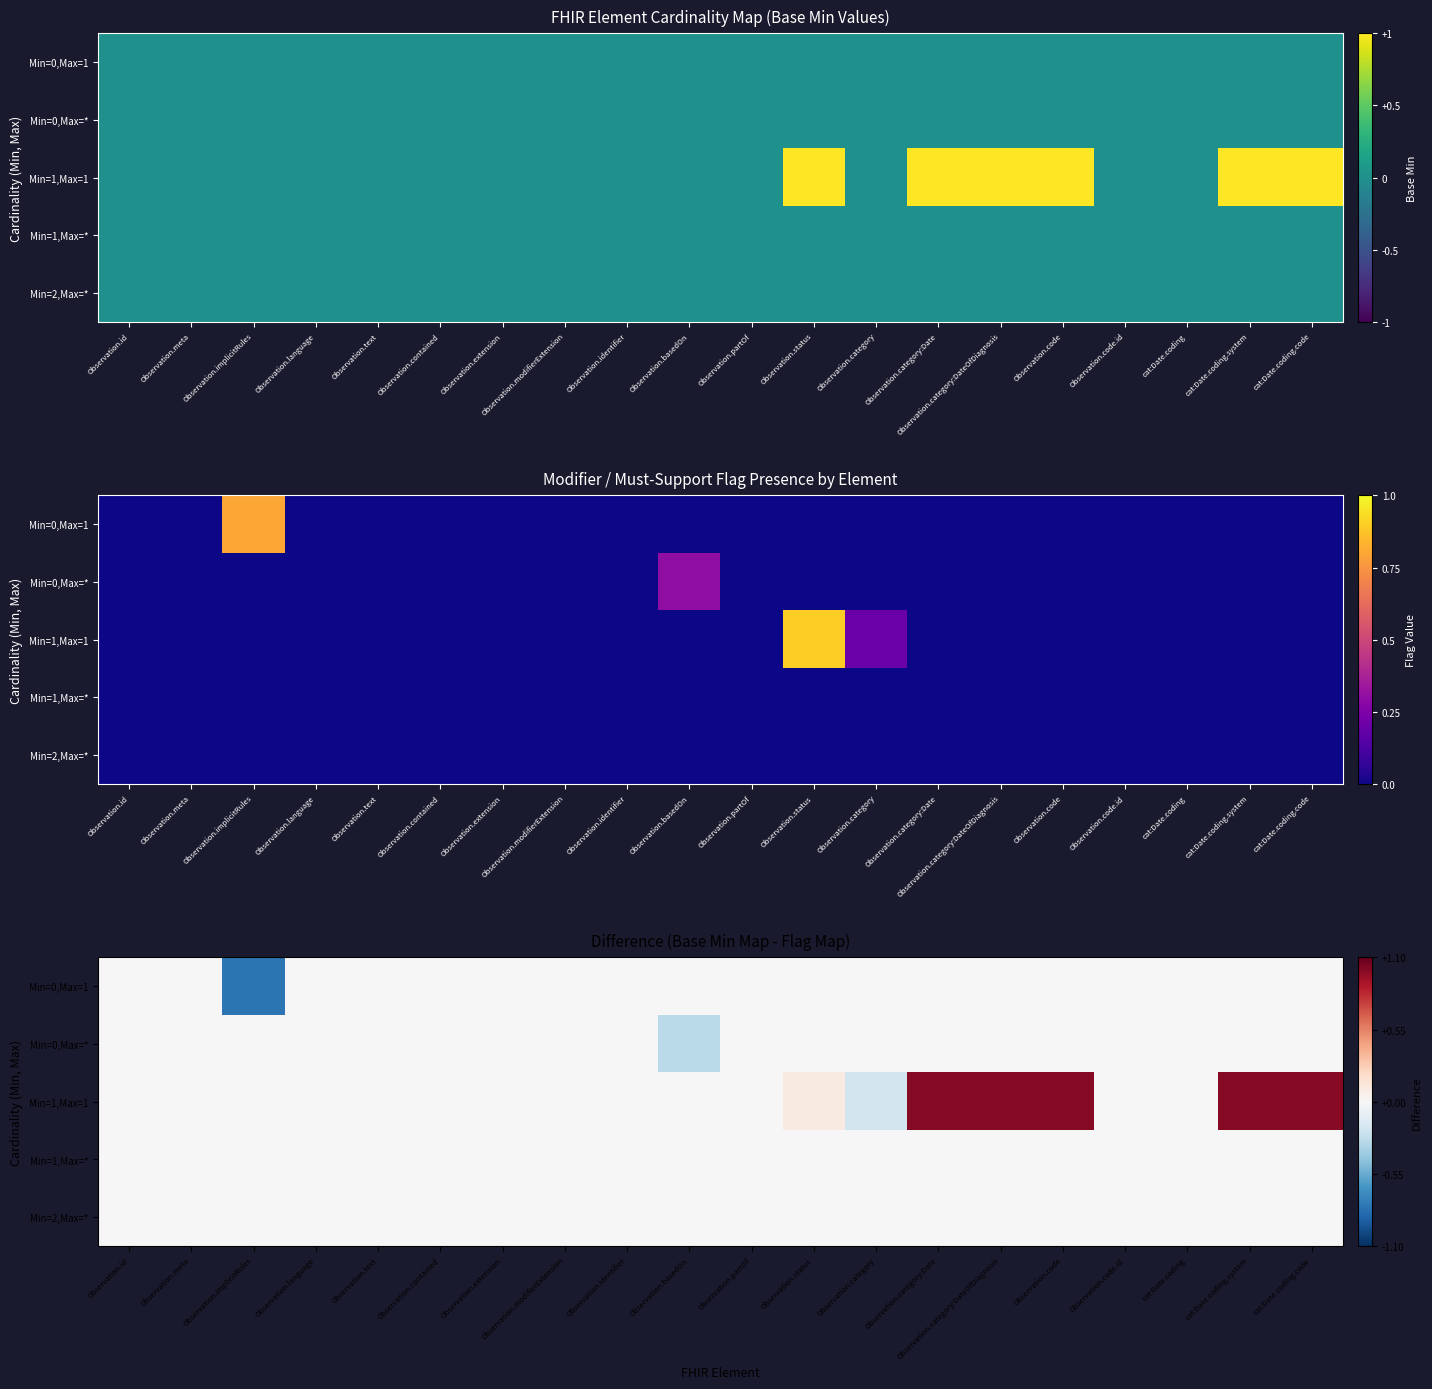

At Observation.implicitRules, list the series in order from smallest to largest.

Min=0,Max=1, Min=0,Max=*, Min=1,Max=1, Min=1,Max=*, Min=2,Max=*